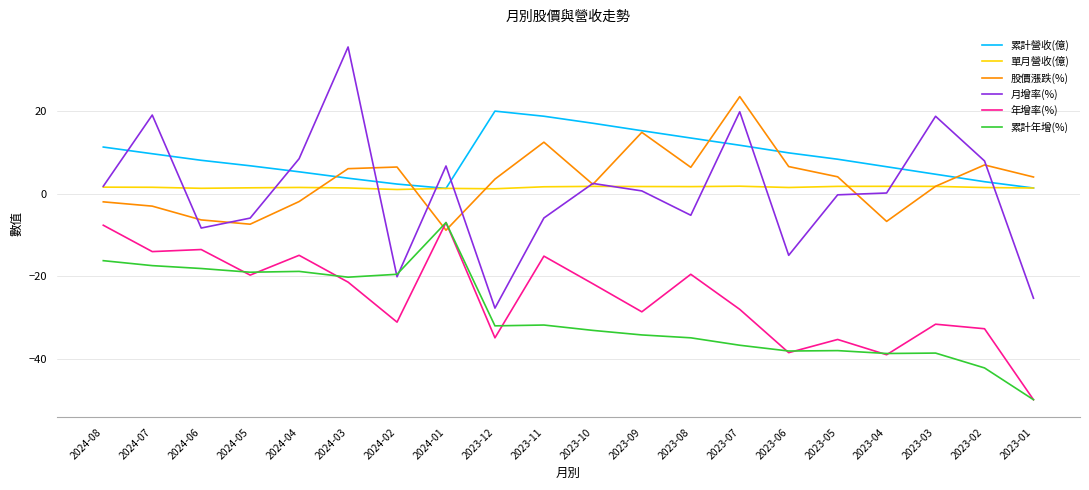

Is the value of 累計年增(%) at 2023-11 greater than the value of 年增率(%) at 2024-03?

No